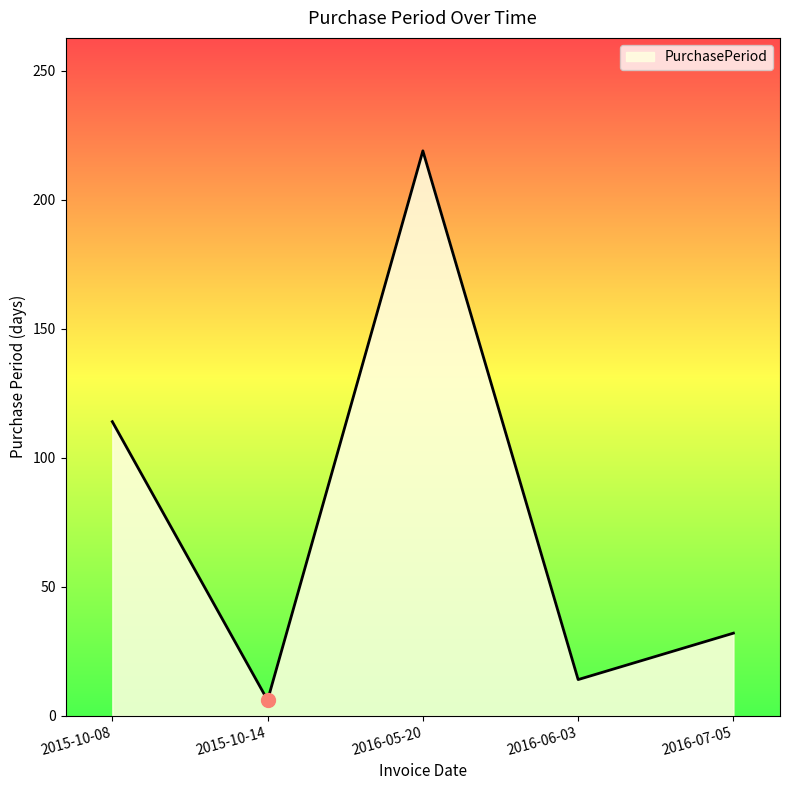

The chart shows a value of 14 at 2016-06-03. True or false?

True